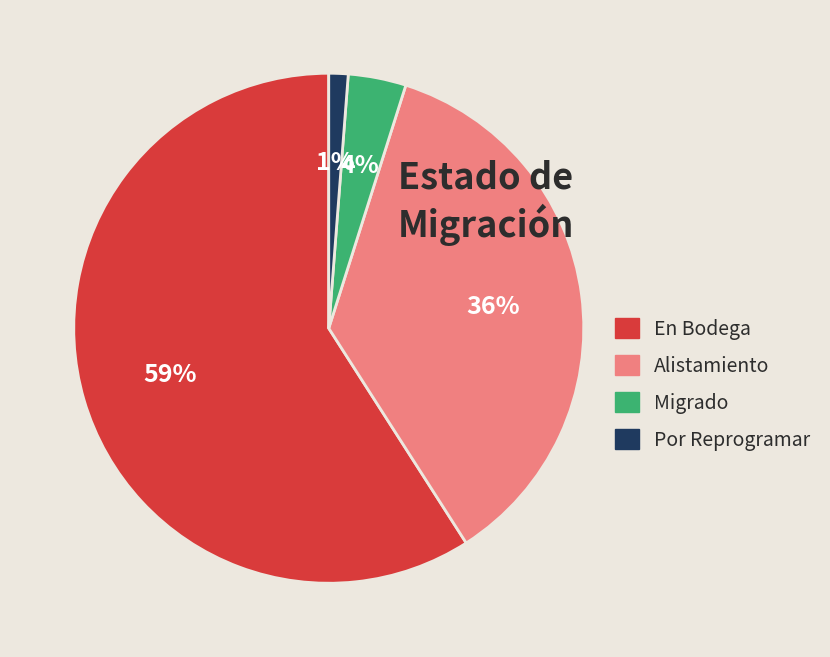

What percentage is the En Bodega slice, to the nearest percent?

59%